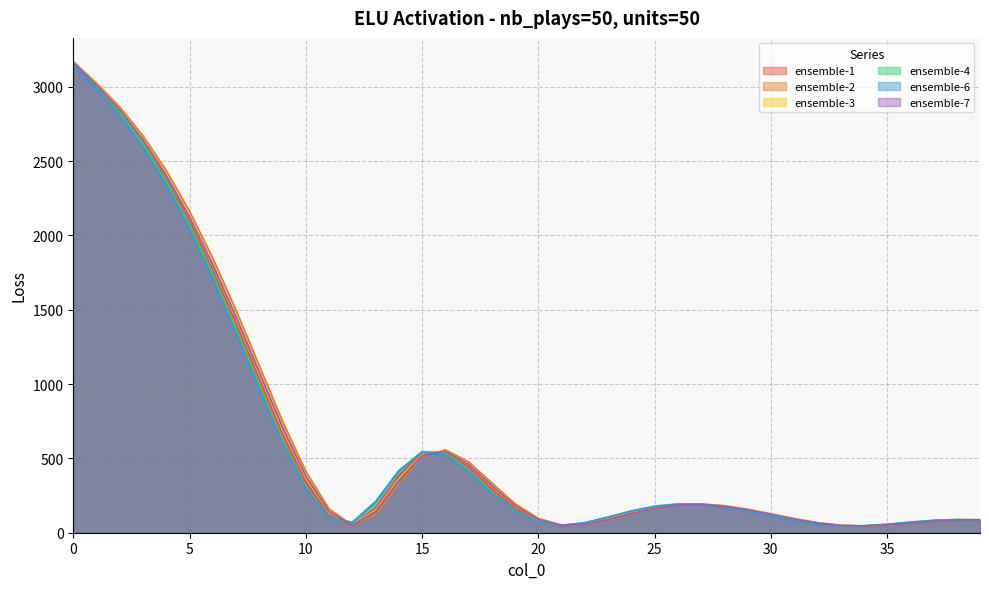

What are all the series names shown in the legend?

ensemble-1, ensemble-2, ensemble-3, ensemble-4, ensemble-6, ensemble-7